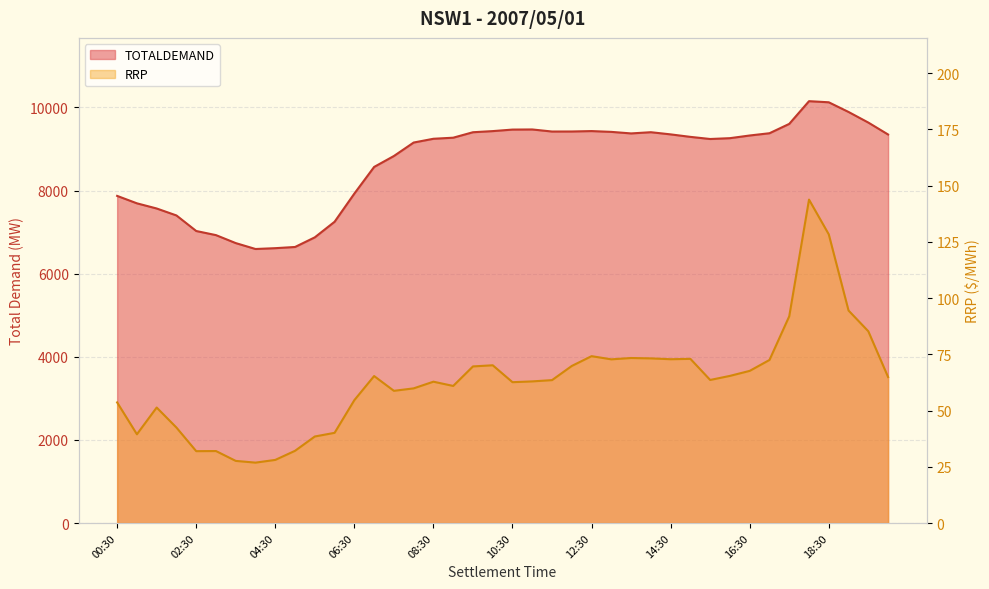

Where is the first local minimum for RRP?

01:00